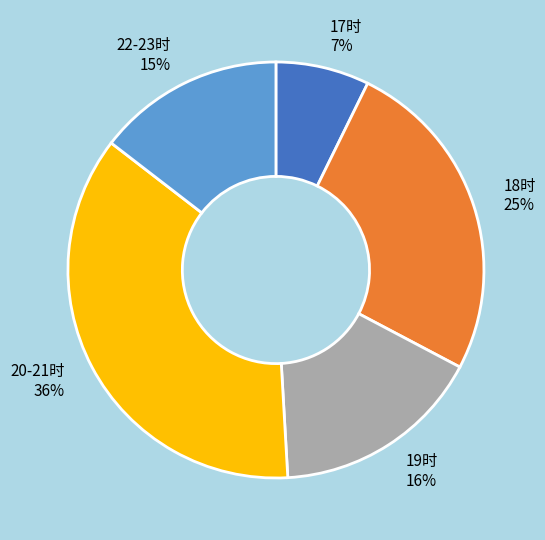

True or false: 19时 16% accounts for 16% of the total.

True